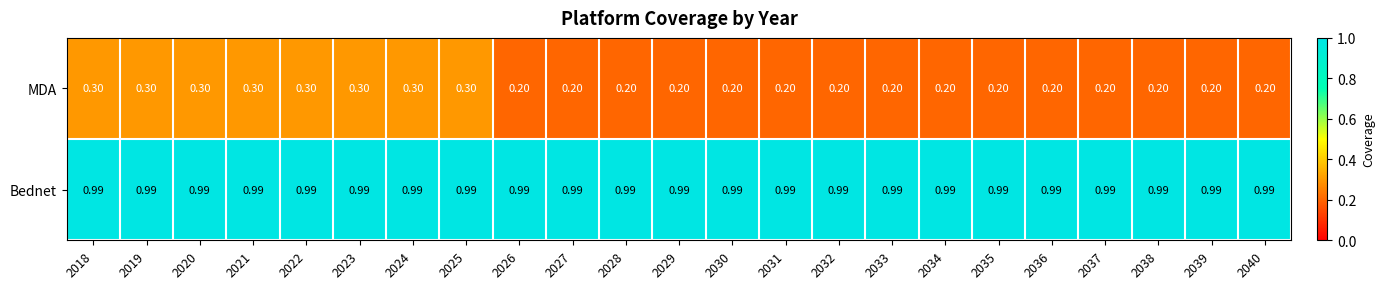

What is the total value across all series at 2032?

1.2